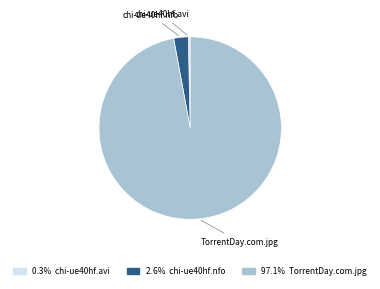

Is there any slice that represents more than half of the pie?

Yes